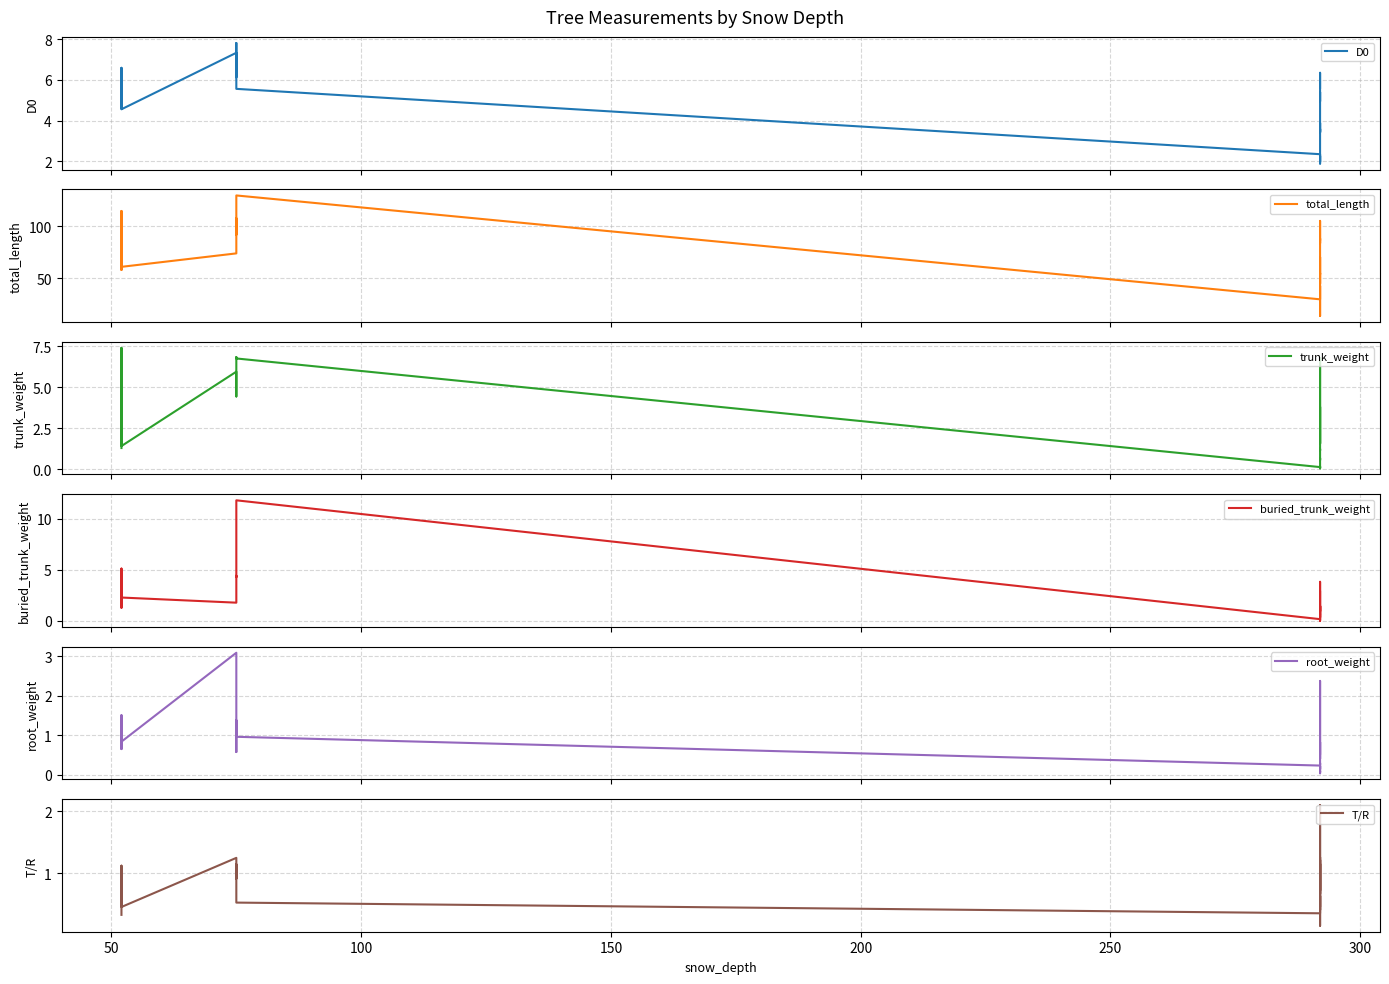

Count the number of categories in the chart.

25